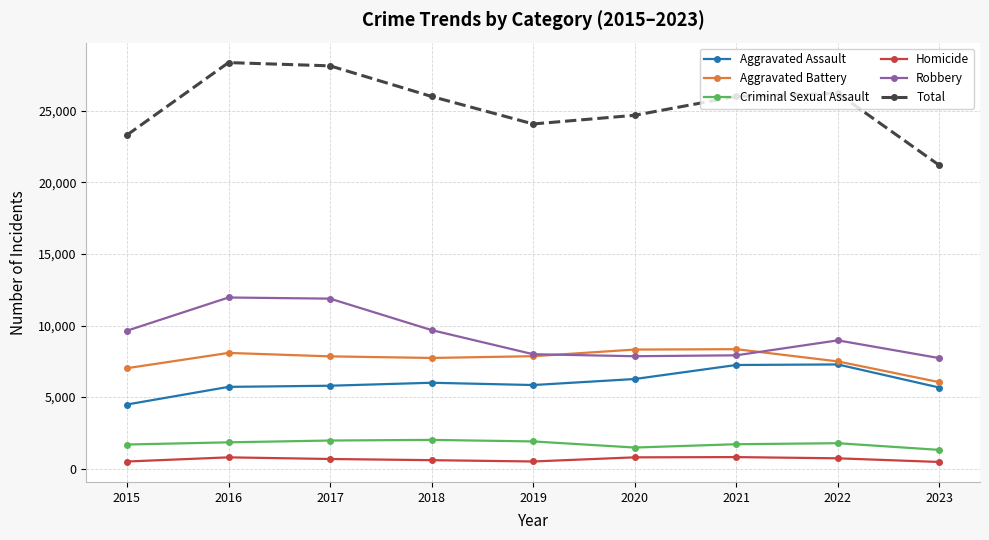

What is the difference between the second highest and minimum values in the Aggravated Assault series?

2762